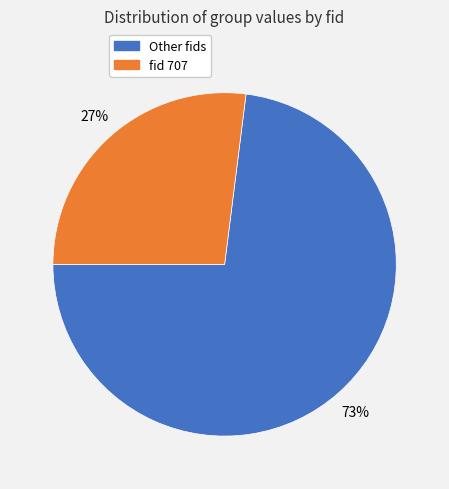

Is there a majority slice in this chart?

Yes